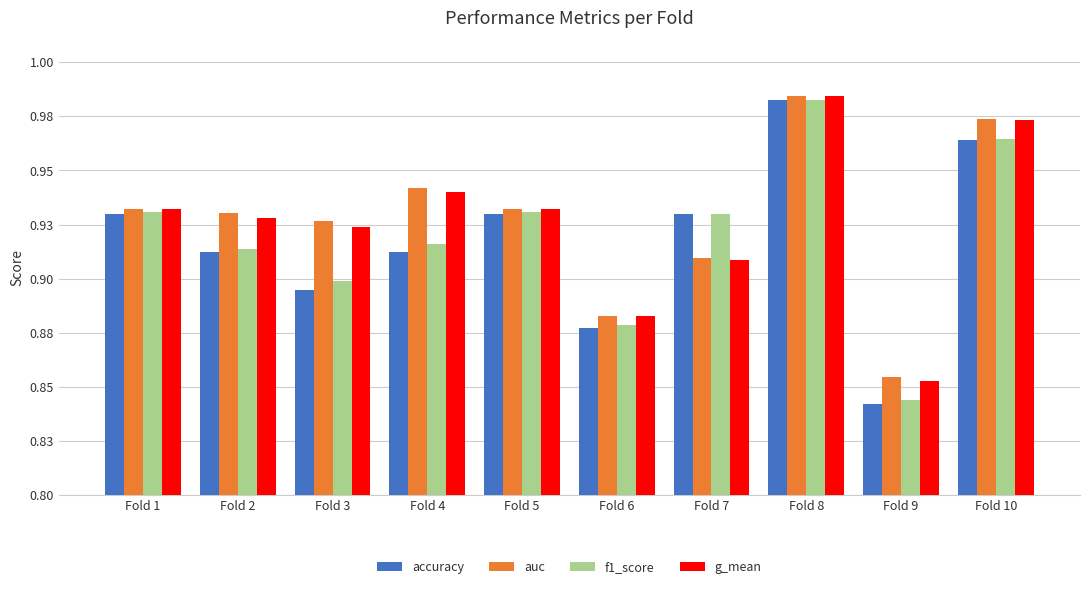

Reading right to left, transcribe all the data shown in this chart.

accuracy: Fold 10=1.0	Fold 9=0.8	Fold 8=1.0	Fold 7=0.9	Fold 6=0.9	Fold 5=0.9	Fold 4=0.9	Fold 3=0.9	Fold 2=0.9	Fold 1=0.9
auc: Fold 10=1.0	Fold 9=0.9	Fold 8=1.0	Fold 7=0.9	Fold 6=0.9	Fold 5=0.9	Fold 4=0.9	Fold 3=0.9	Fold 2=0.9	Fold 1=0.9
f1_score: Fold 10=1.0	Fold 9=0.8	Fold 8=1.0	Fold 7=0.9	Fold 6=0.9	Fold 5=0.9	Fold 4=0.9	Fold 3=0.9	Fold 2=0.9	Fold 1=0.9
g_mean: Fold 10=1.0	Fold 9=0.9	Fold 8=1.0	Fold 7=0.9	Fold 6=0.9	Fold 5=0.9	Fold 4=0.9	Fold 3=0.9	Fold 2=0.9	Fold 1=0.9